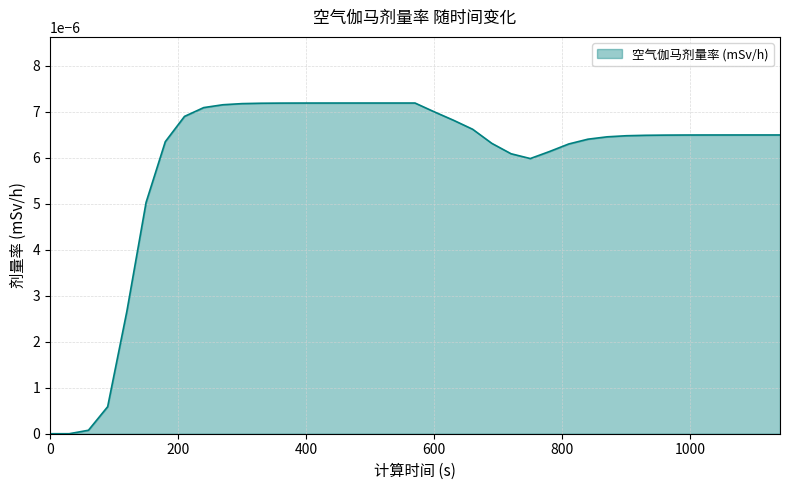

At which category does the data reach its first local peak?

570